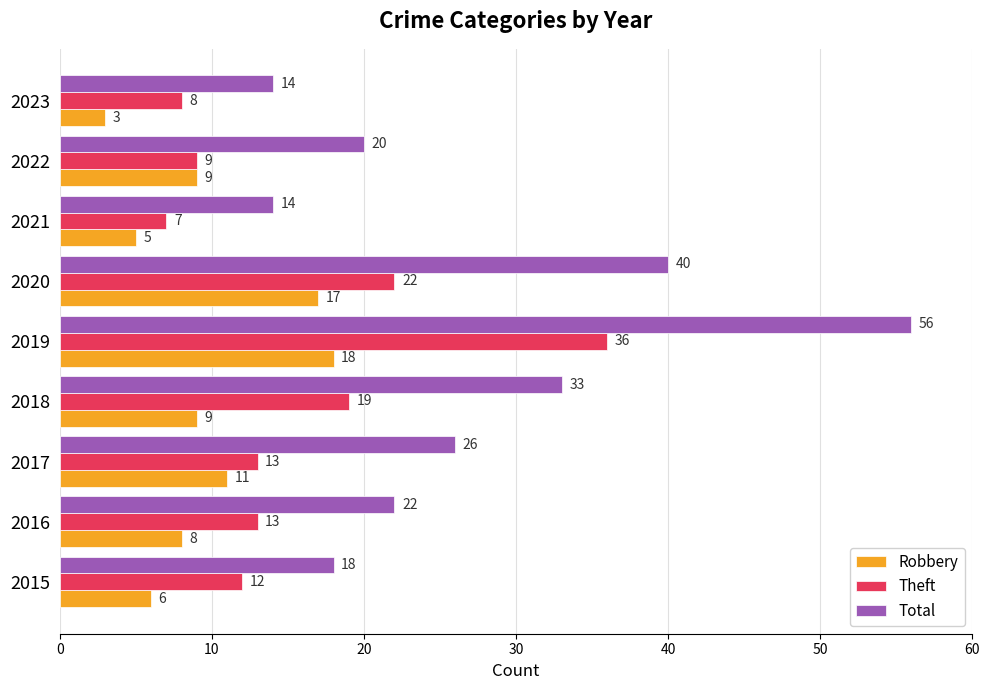

Rank the series by their average value, from lowest to highest.

Robbery, Theft, Total